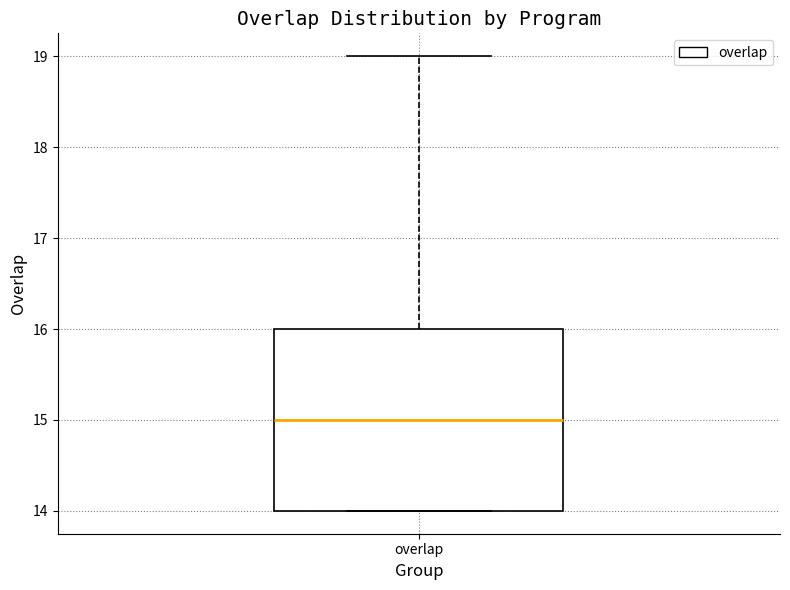

Read this box plot against the y-axis: the position of the median line, the range covered by the box, and the ends of both whiskers. The values are not printed on the chart, so give them approximately, as read against the axis.

median 15, box 14 to 16, whiskers 14 to 19